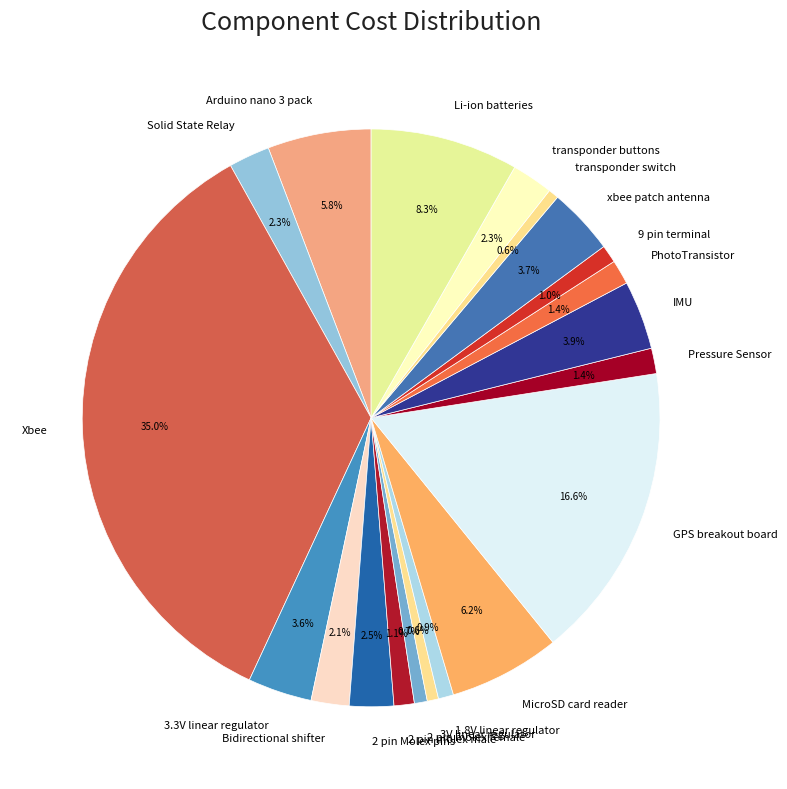

How many slices are in this pie chart?

20